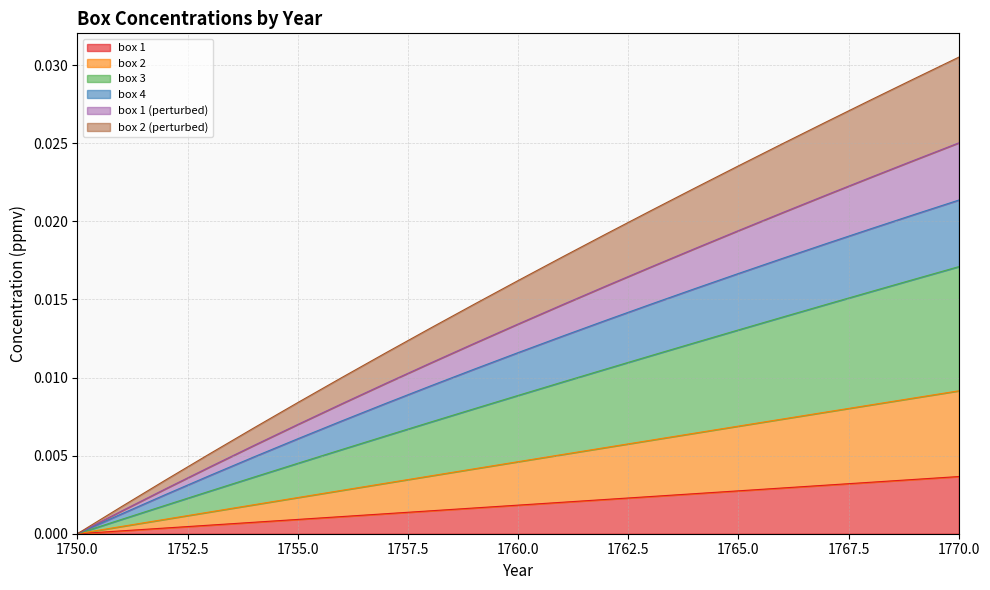

True or false: box 4 and box 3 intersect in this chart.

False